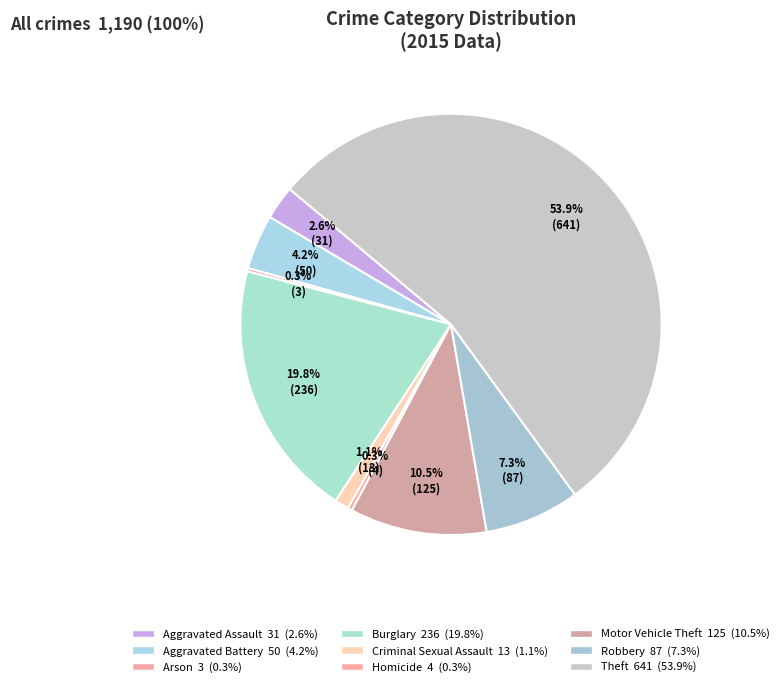

To the nearest percent, what is the difference between the largest and smallest slice percentages?

54%